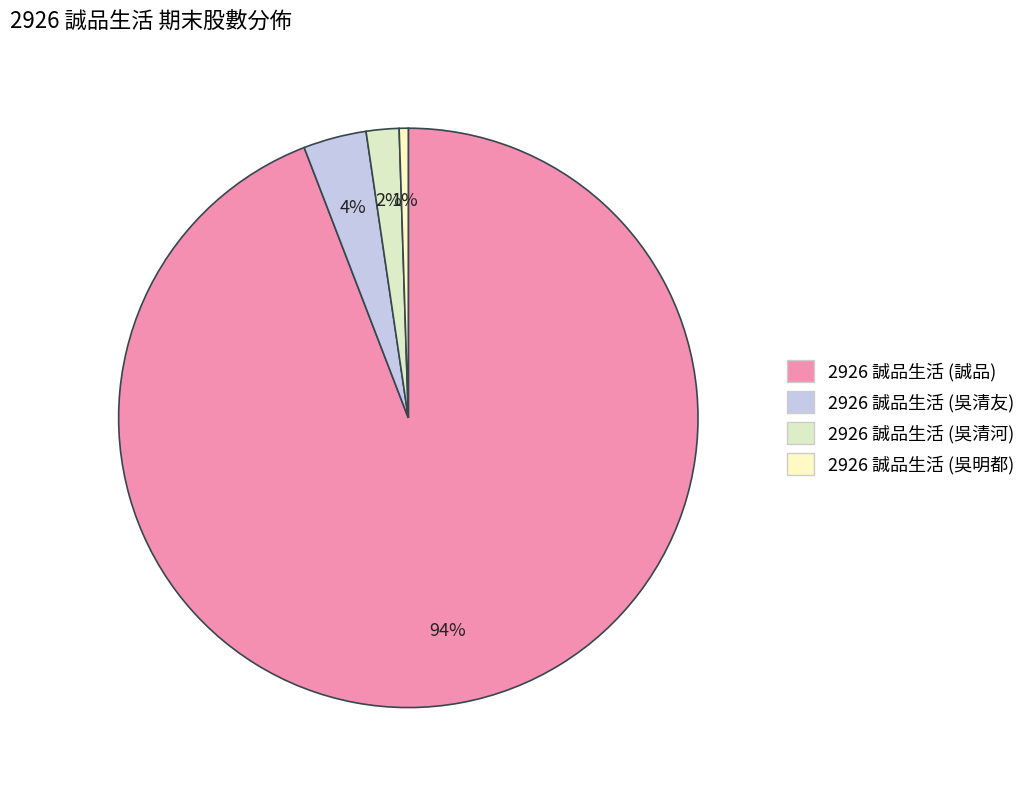

Do 2926 誠品生活 (誠品) and 2926 誠品生活 (吳清友) together represent more than half of the pie?

Yes